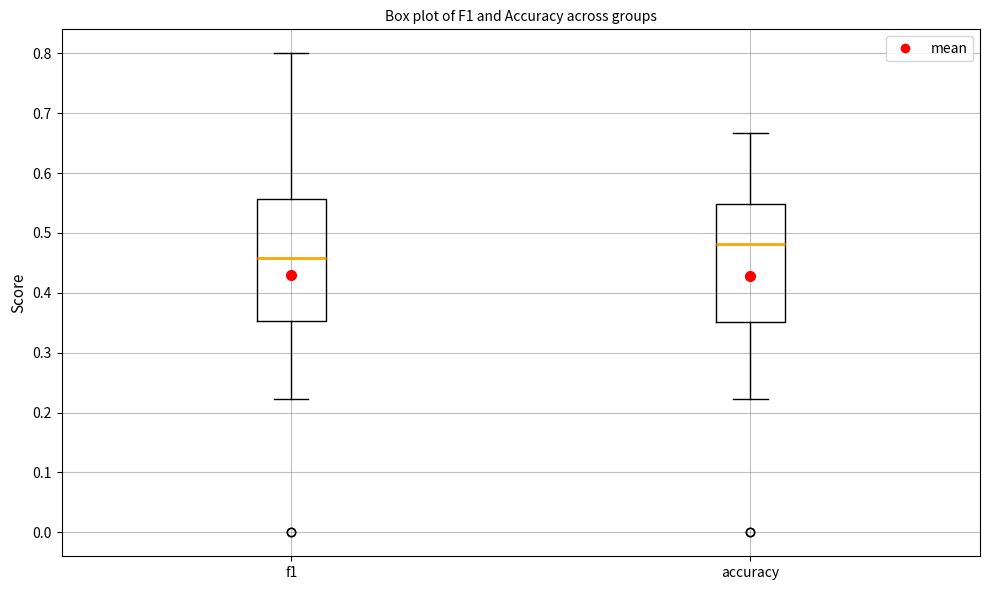

Where does the upper whisker of the box for accuracy end on the y-axis? The values are not printed on the chart, so give them approximately, as read against the axis.

0.67